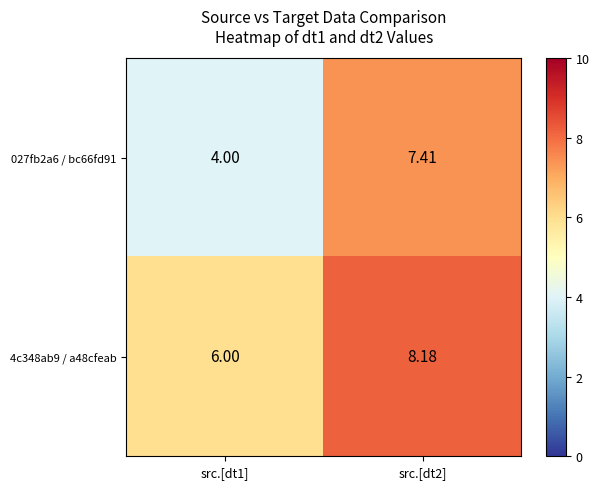

How many values in the 027fb2a6 / bc66fd91 series are below 7?

1